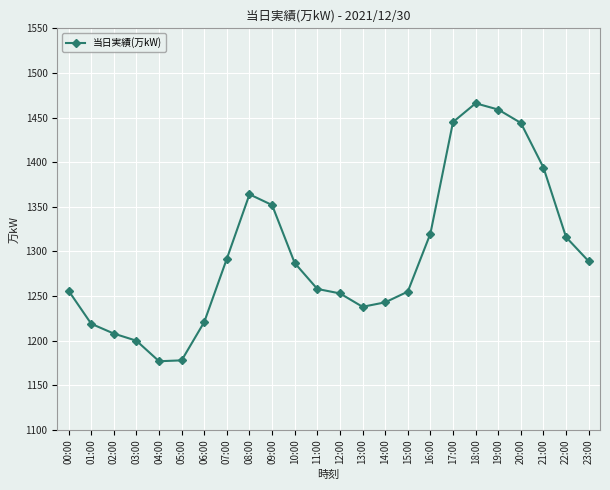

The chart shows a value of 1243 at 14:00. True or false?

True